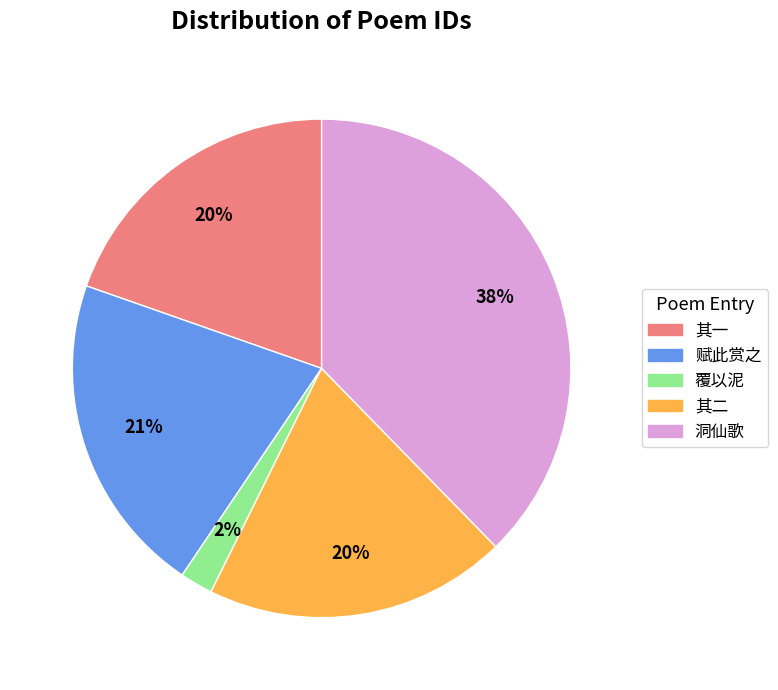

Is the sum of 洞仙歌 and 赋此赏之 greater than half?

Yes